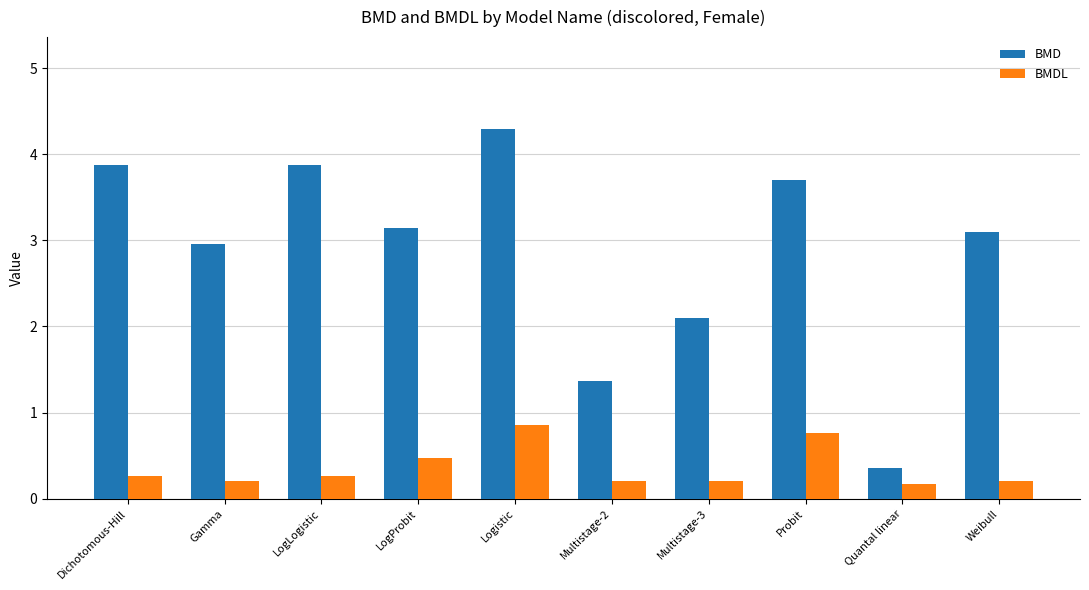

Between Logistic and Probit, which series saw the biggest shift?

BMD